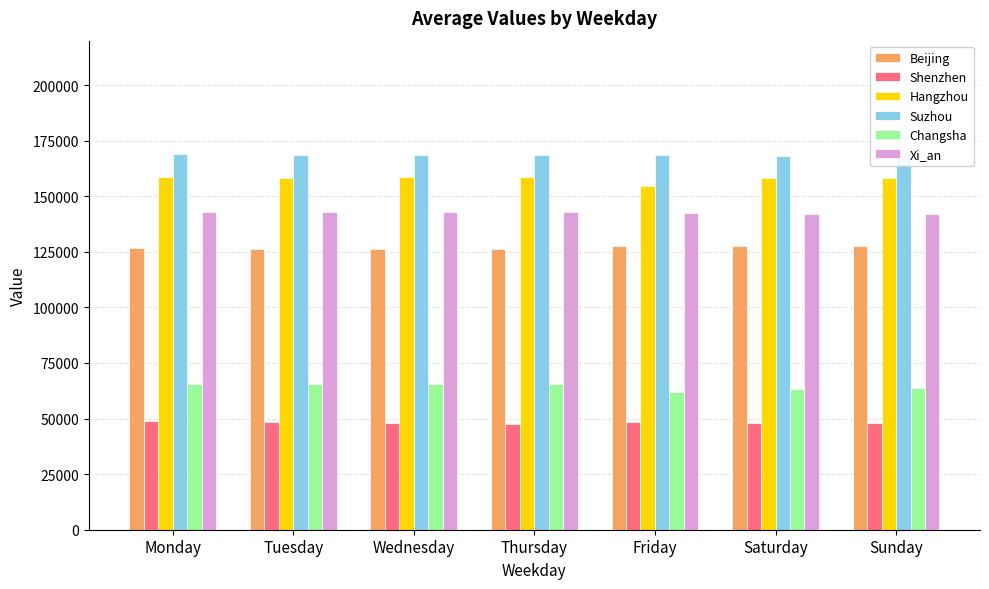

How many distinct data groups are displayed?

6